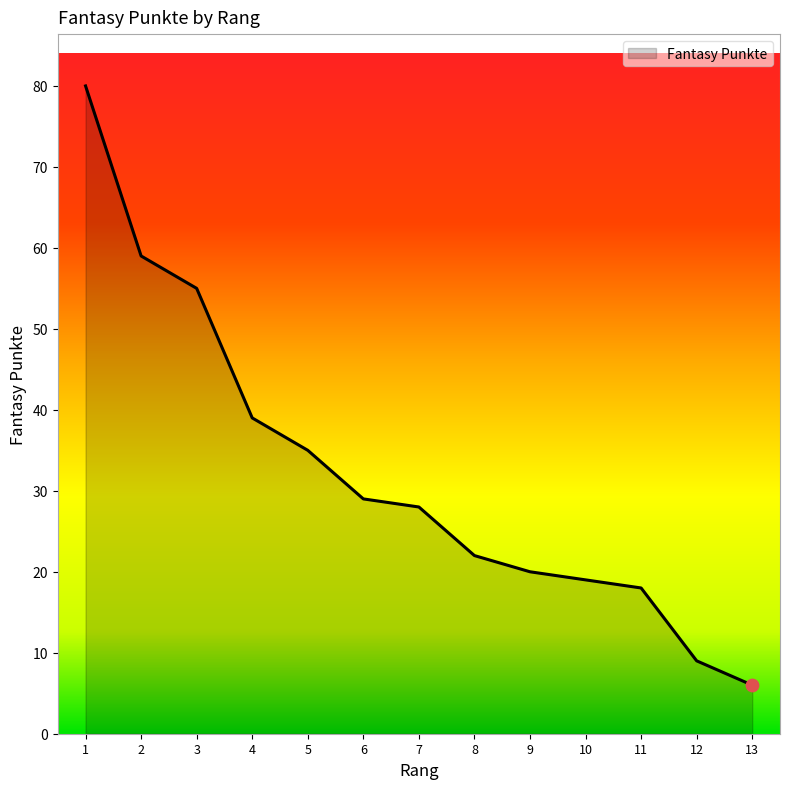

Which has a higher value, 5 or 9?

5